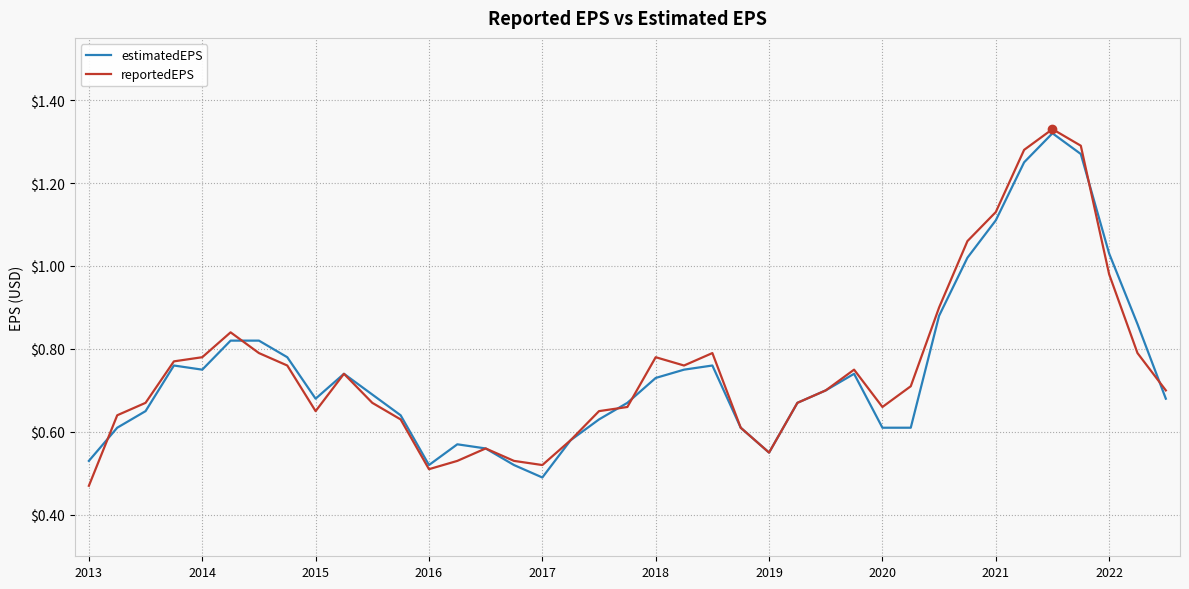

At which category does the chart reach its peak across all series?

34